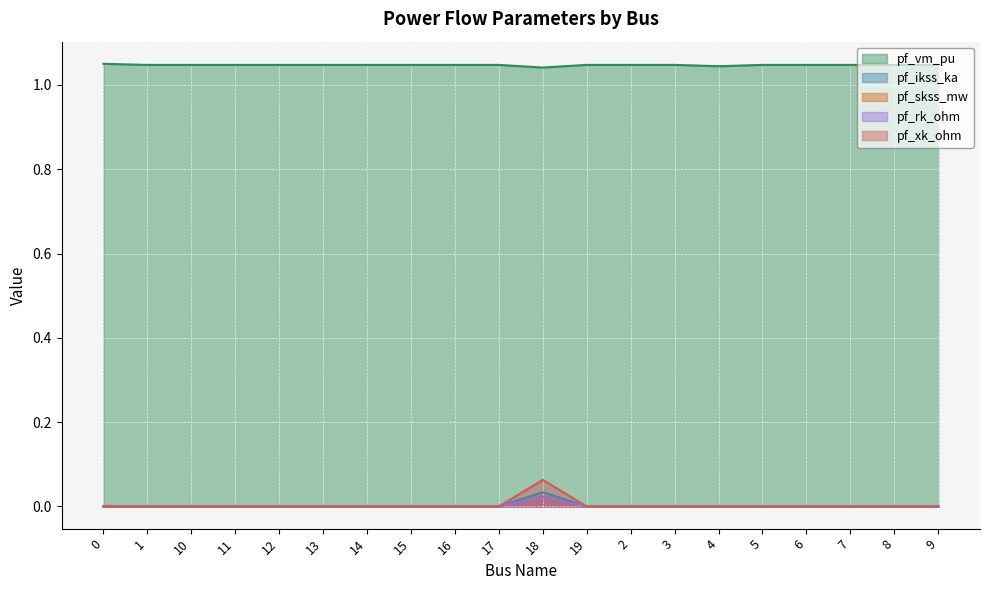

Rank the categories by pf_skss_mw value from lowest to highest.

0, 1, 10, 11, 12, 13, 14, 15, 16, 17, 19, 2, 3, 4, 5, 6, 7, 8, 9, 18